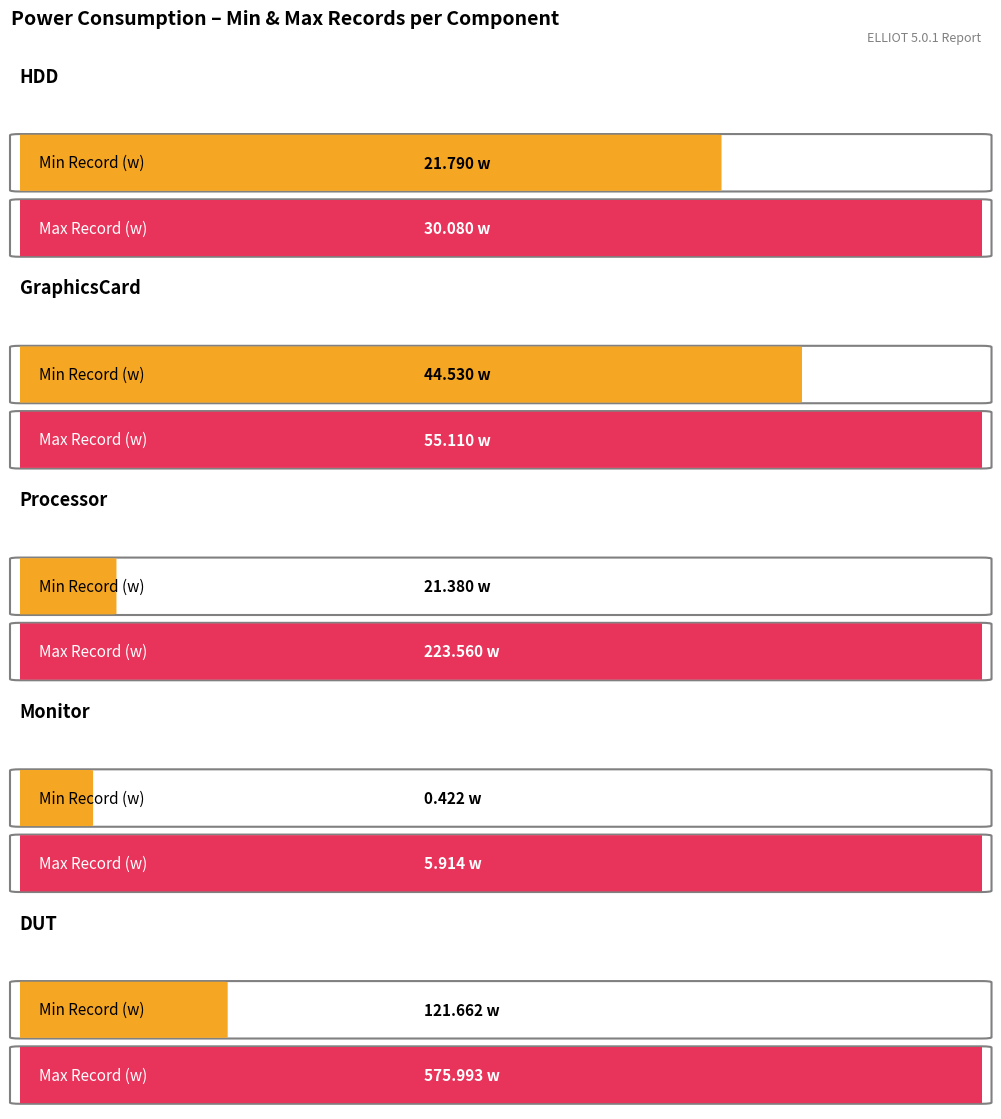

What is the difference between the highest and lowest values at Max Record (w)?

570.1